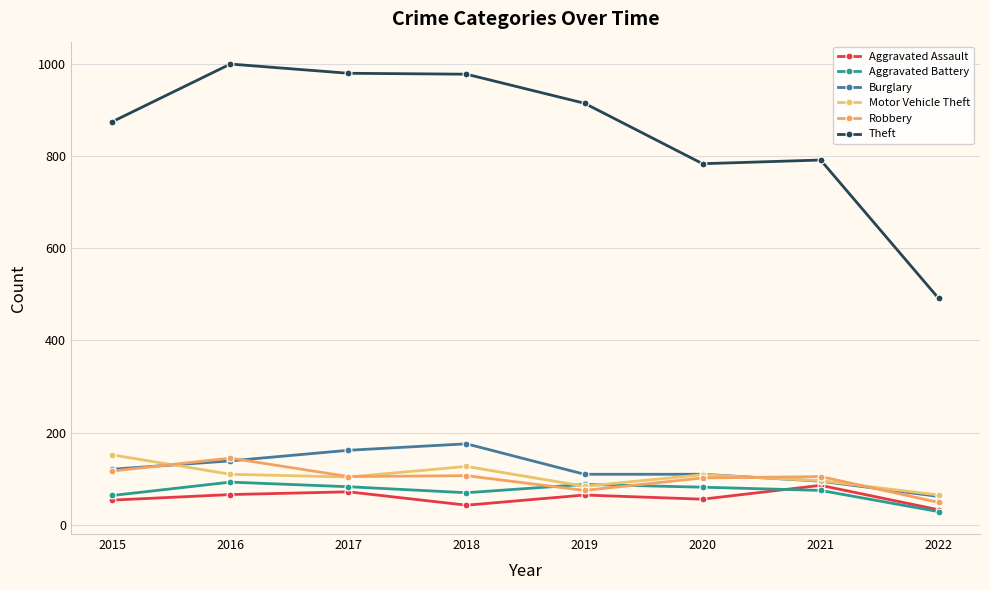

What is the difference between the highest and lowest values at 2022?

462